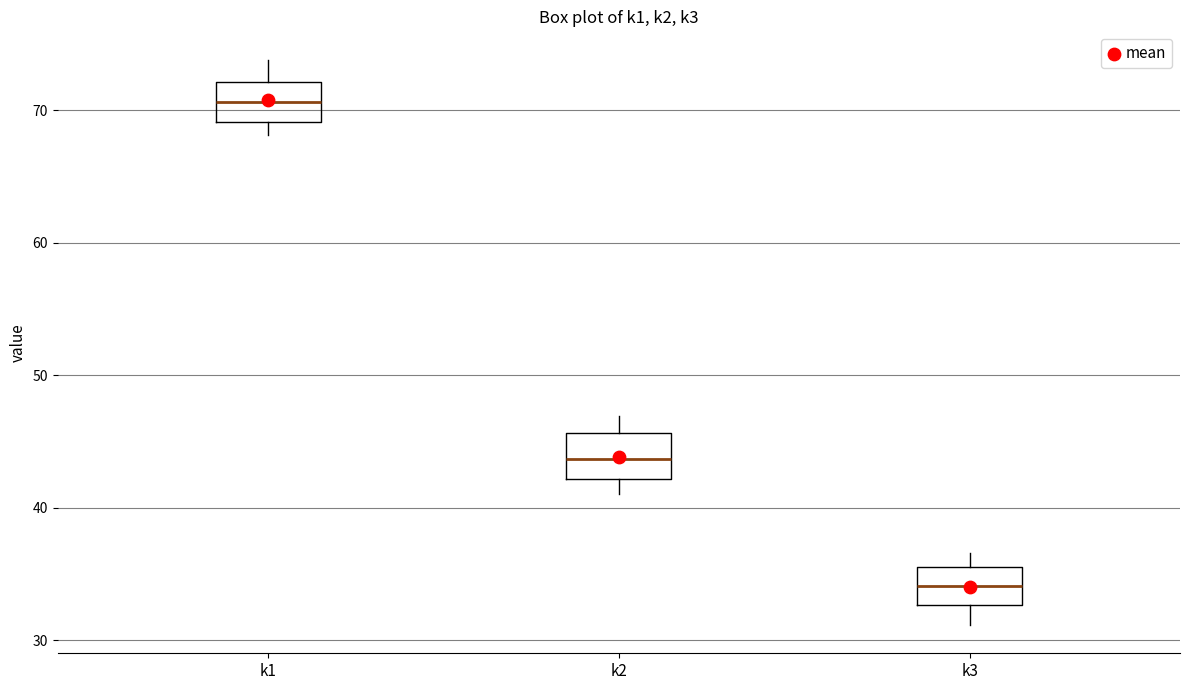

Reading left to right, read every box against the y-axis: the position of its median line, the range the box covers, and the ends of its whiskers. The values are not printed on the chart, so give them approximately, as read against the axis.

k1: median 71, box 69 to 72, whiskers 68 to 74
k2: median 44, box 42 to 46, whiskers 41 to 47
k3: median 34, box 33 to 36, whiskers 31 to 37